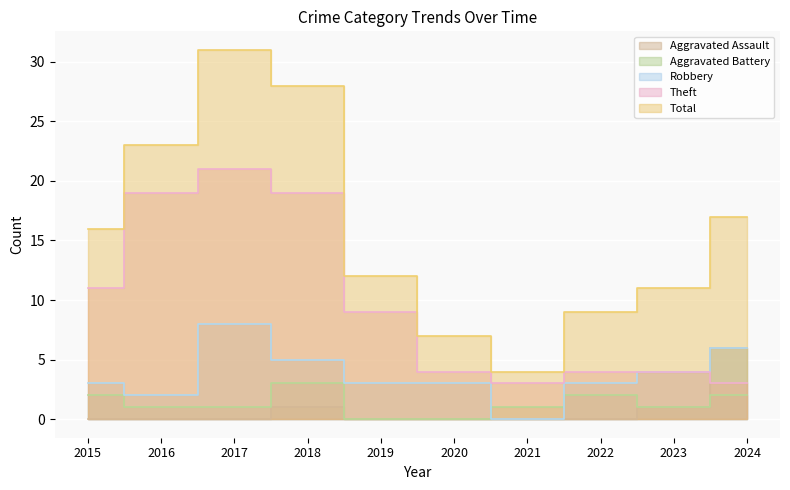

At which category is the sum across all series the highest?

2017